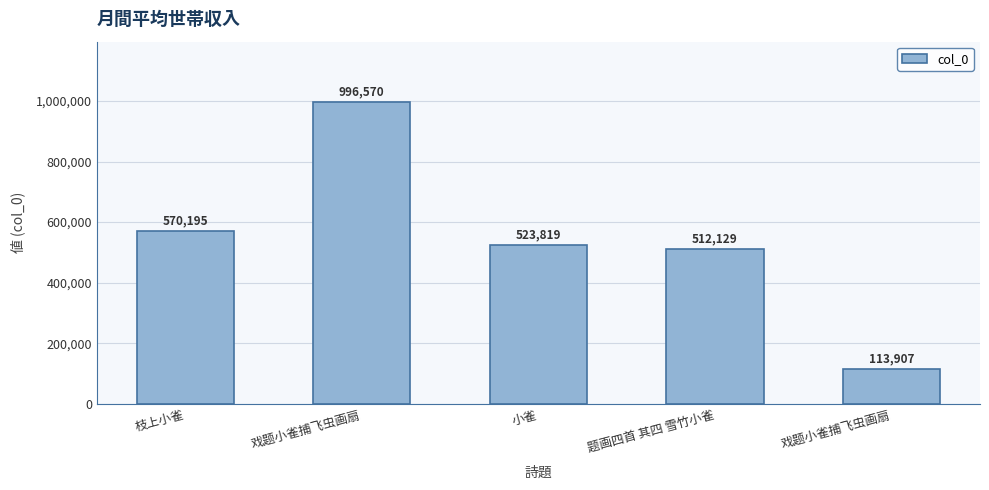

Where is the data nearest to the value 555238?

枝上小雀